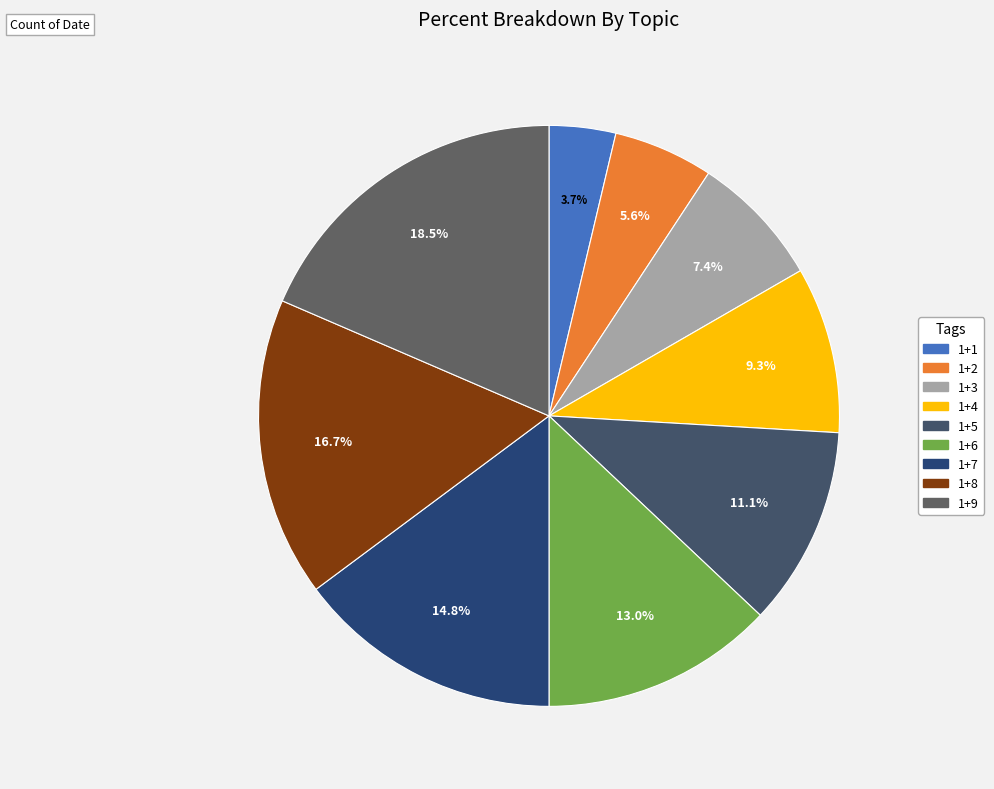

Which has a higher value, 1+4 or 1+9?

1+9